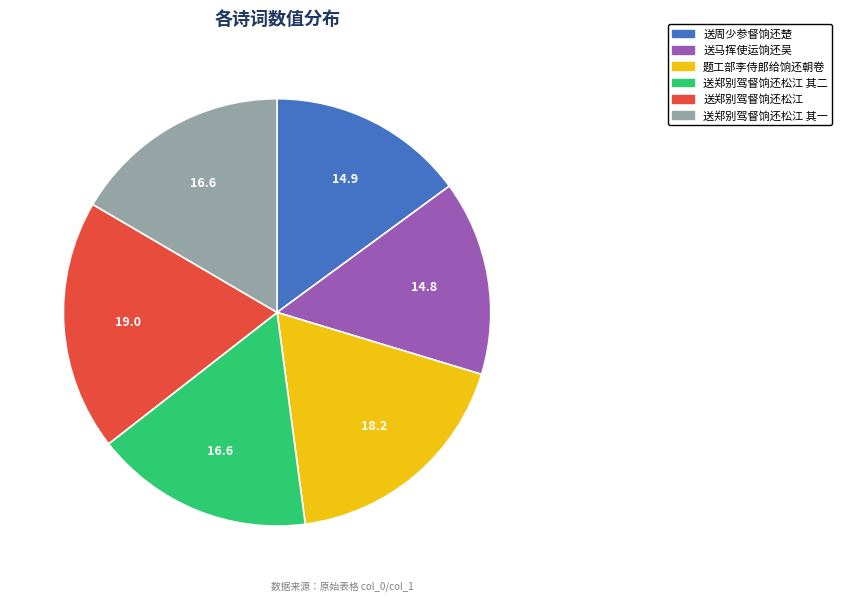

Is it true that 送郑别驾督饷还松江 is 19% of the pie?

True